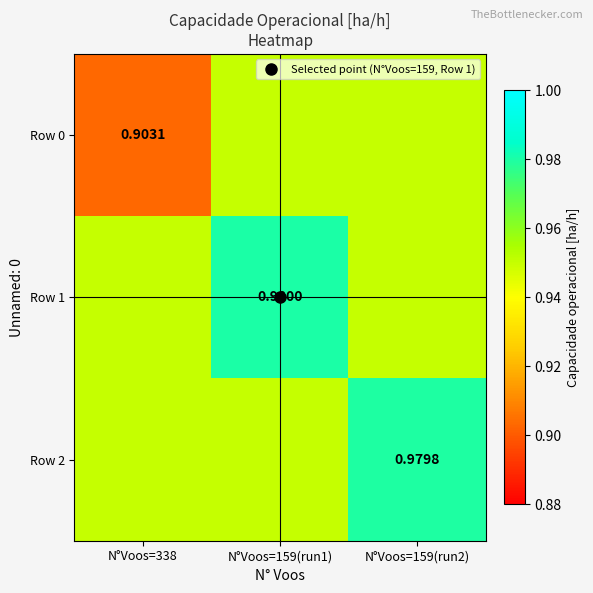

The Row 1 series shows 0.4 at N°Voos=159(run2). True or false?

False